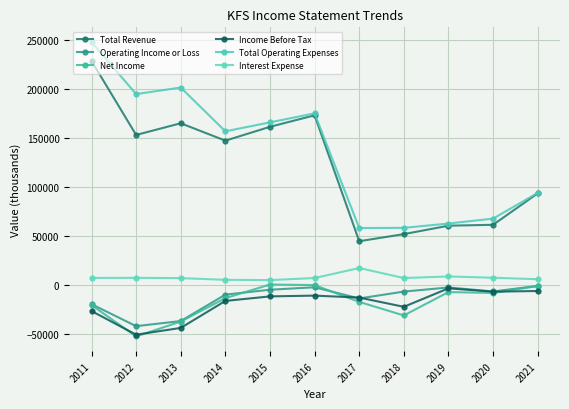

Which series has the largest total across all categories?

Total Operating Expenses